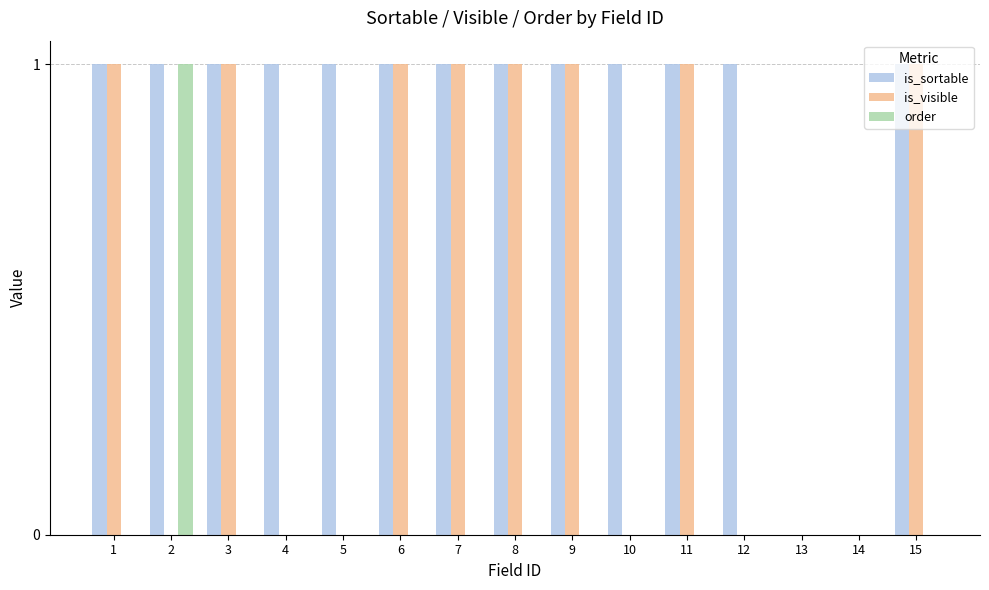

Reading left to right, what are all the values shown in this chart?

is_sortable: 1	1	1	1	1	1	1	1	1	1	1	1	0	0	1
is_visible: 1	0	1	0	0	1	1	1	1	0	1	0	0	0	1
order: 0	1	0	0	0	0	0	0	0	0	0	0	0	0	0